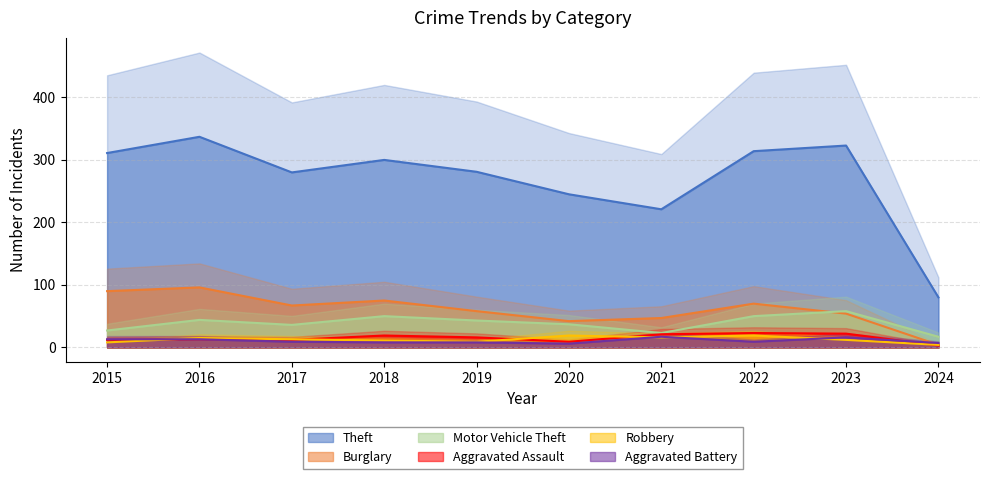

What is the total value across all series at 2024?

115